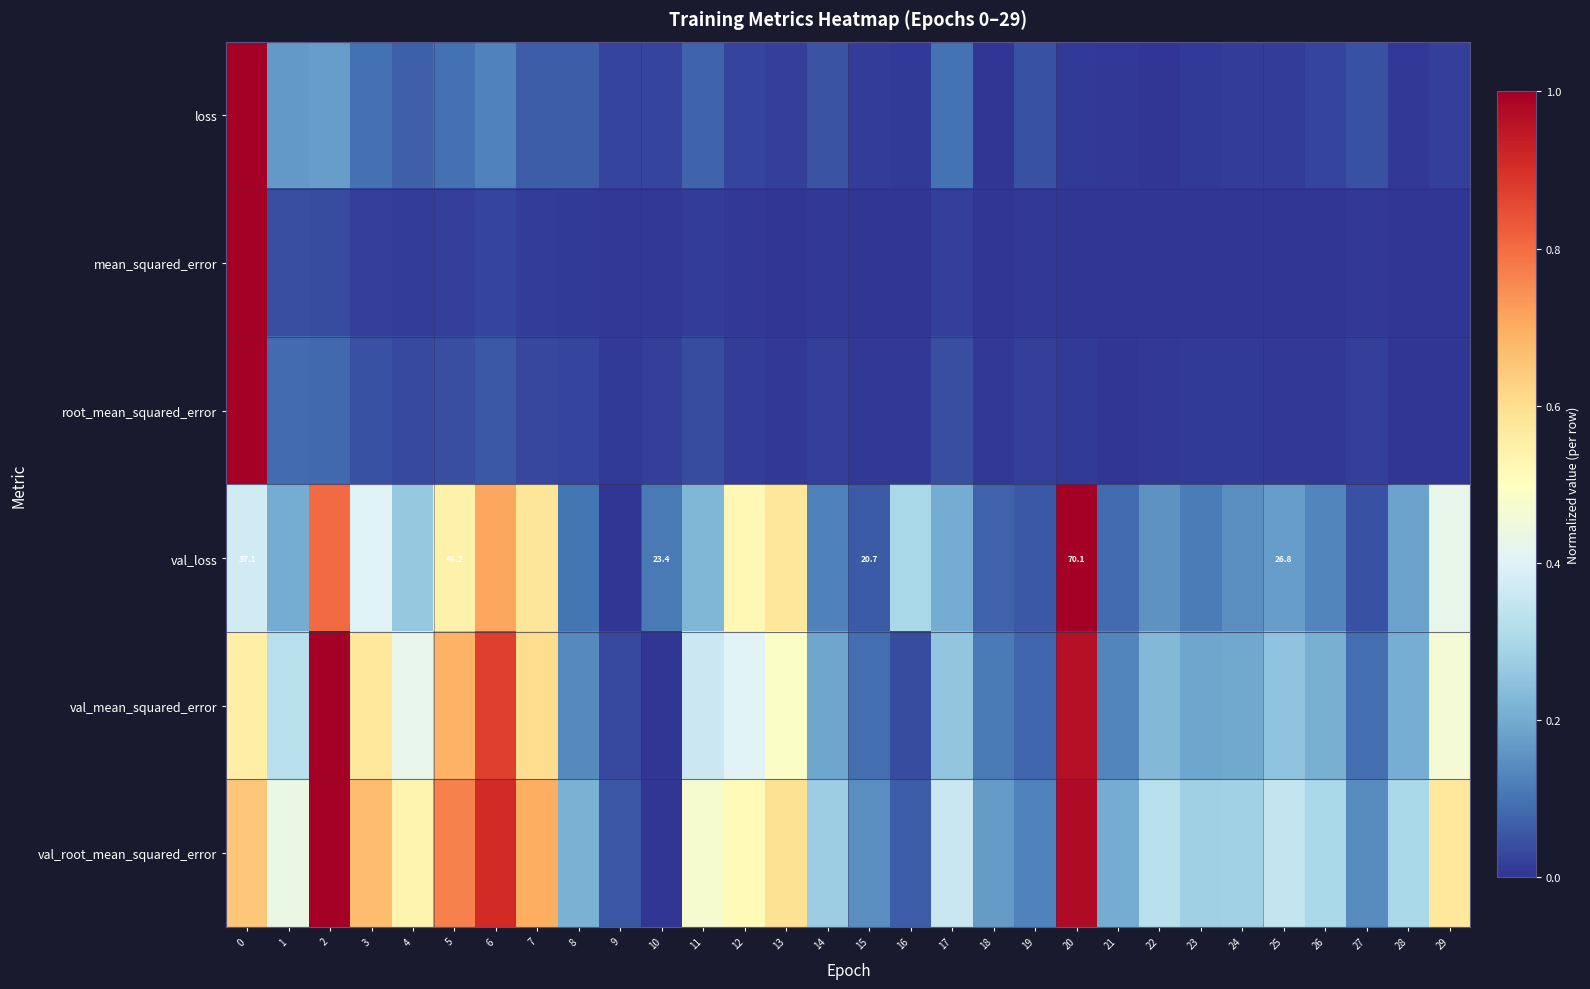

True or false: mean_squared_error has a value of 0.0 at 19.

True